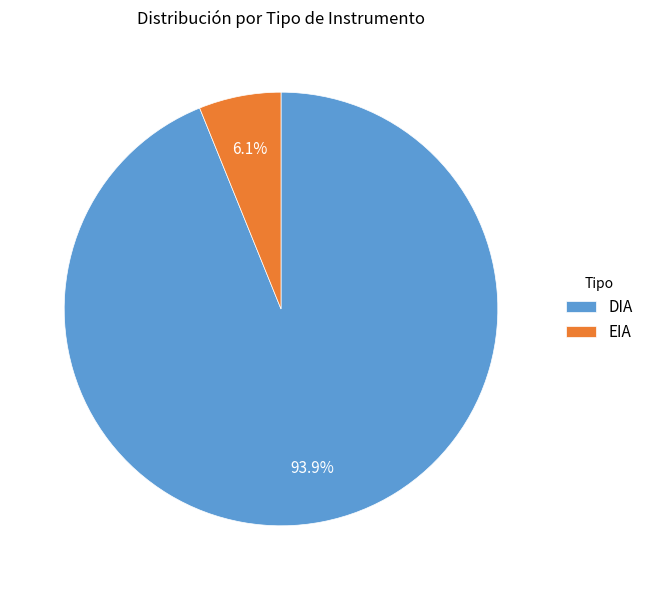

To the nearest percent, what is the difference between the EIA and DIA slice percentages?

88%